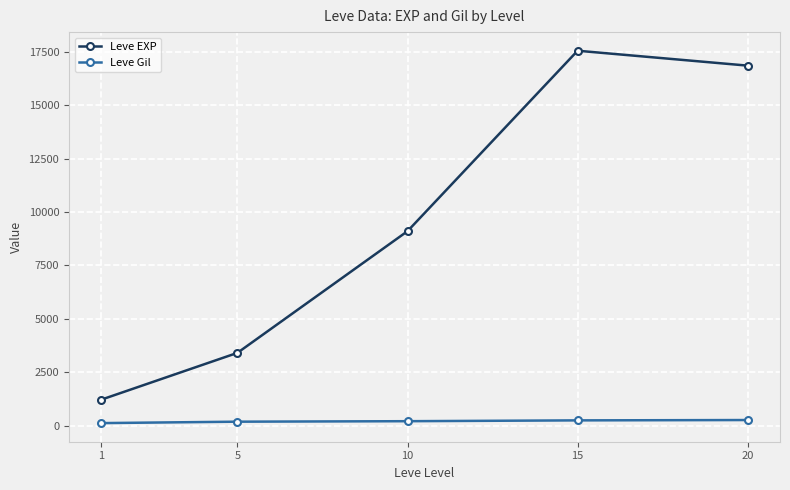

What is the average value of the Leve Gil series?

198.9